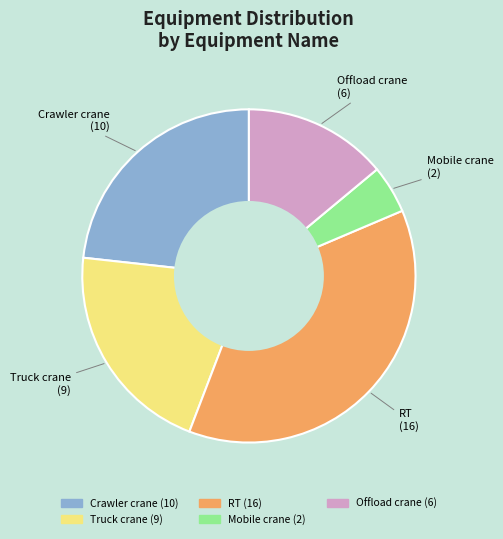

Which category has the biggest portion of the pie?

RT